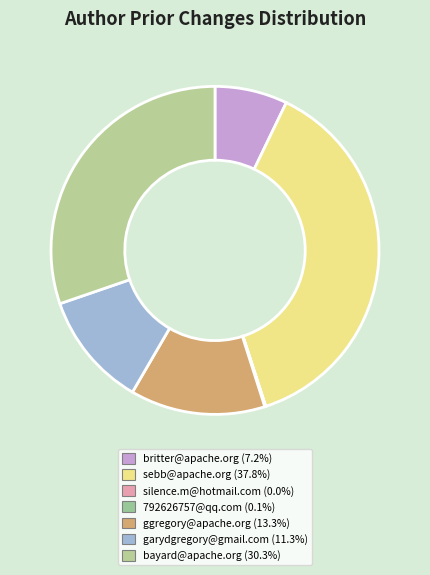

True or false: ggregory@apache.org accounts for 13% of the total.

True